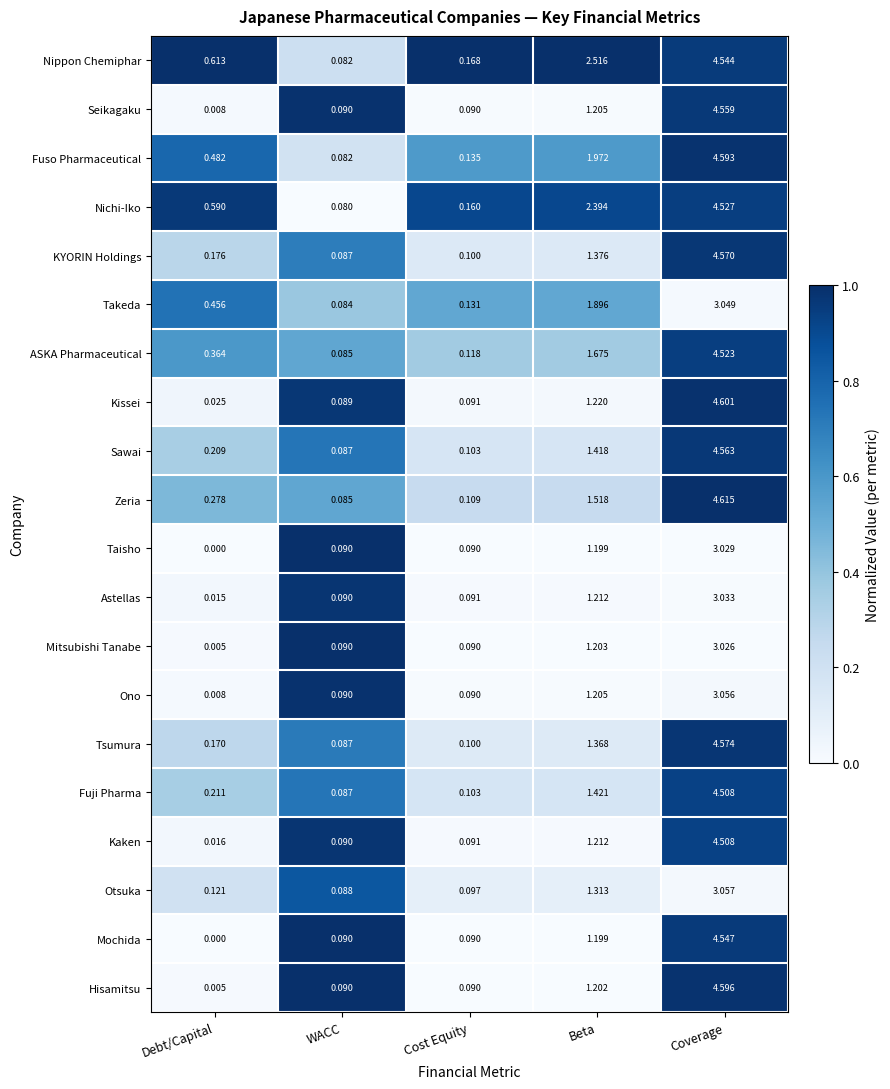

At which category is the sum across all series the highest?

Coverage